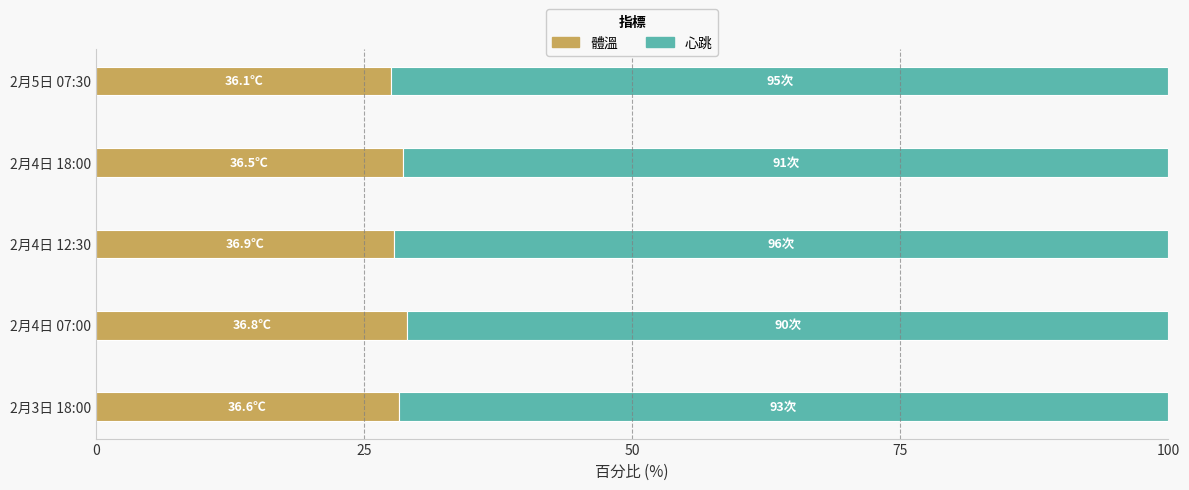

What is the sum of the 體溫 values at 2月5日 07:30 and 2月4日 18:00?

56.2